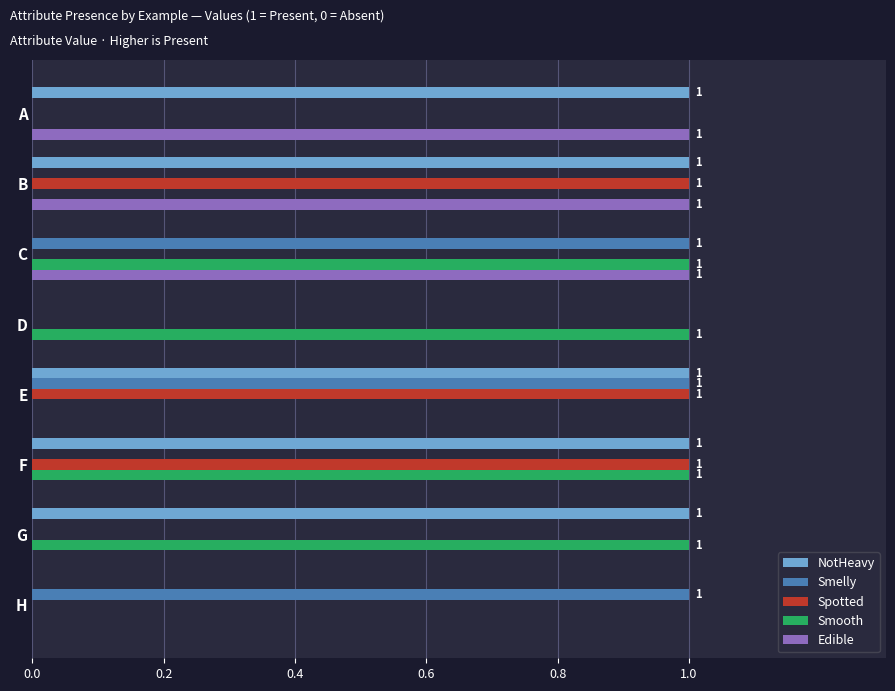

What is the sum of all Edible values?

3